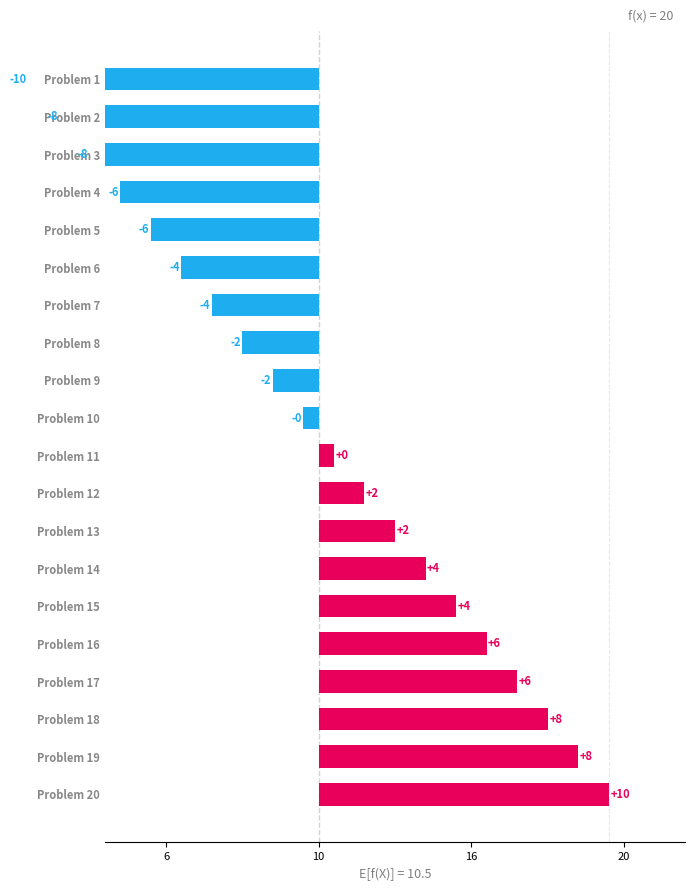

True or false: the data shows -3.1 at Problem 5.

False